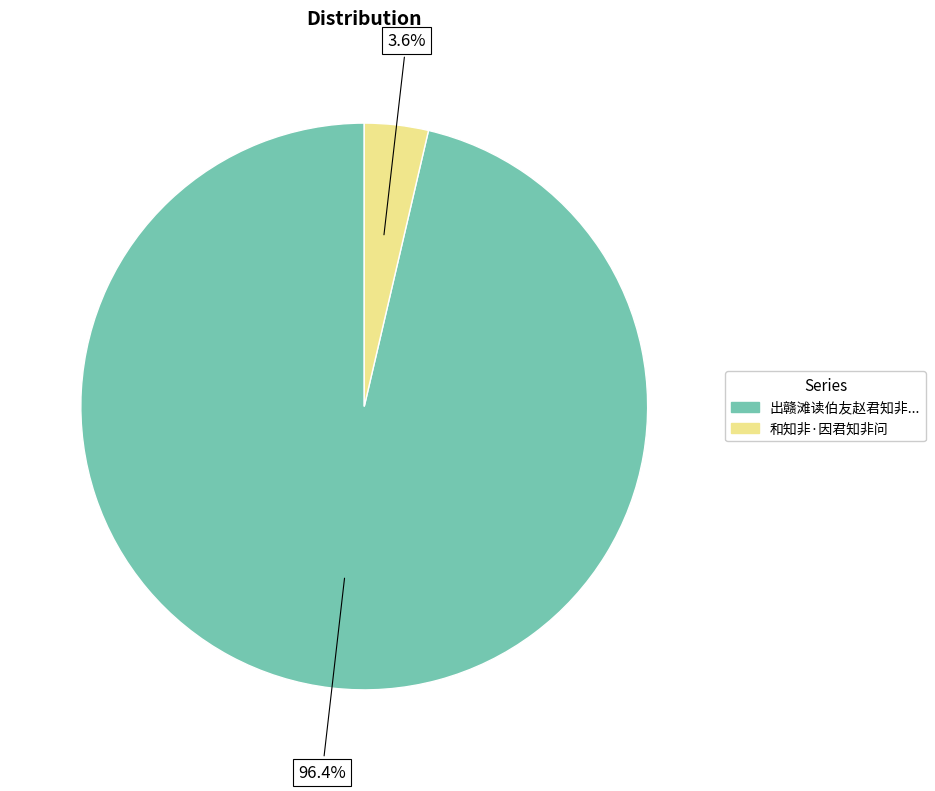

Is there any slice that represents more than half of the pie?

Yes